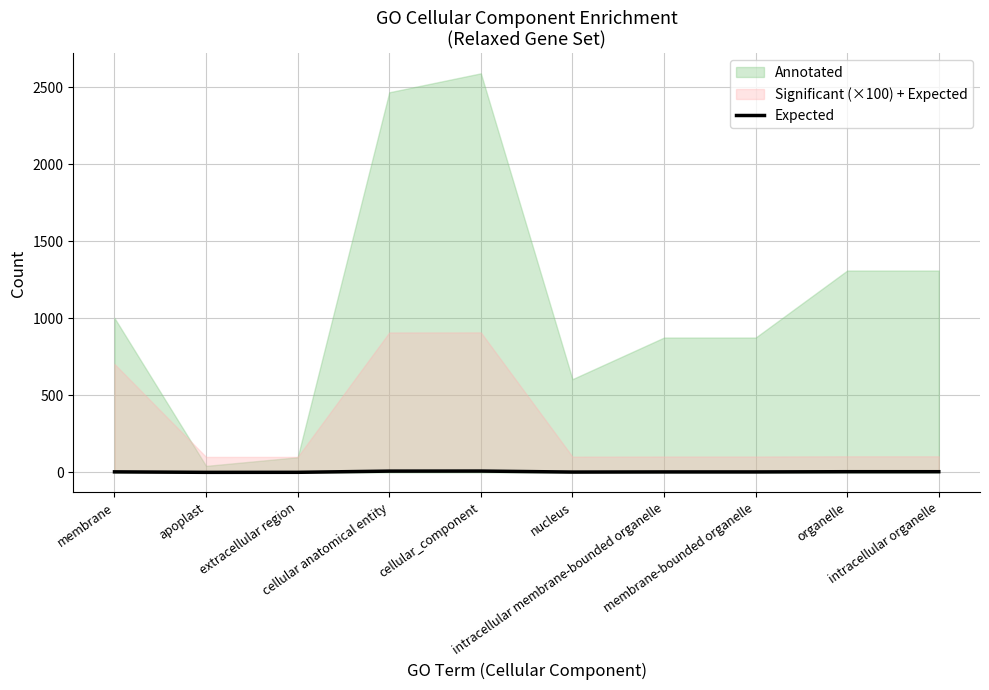

How many categories are shown in the chart?

10